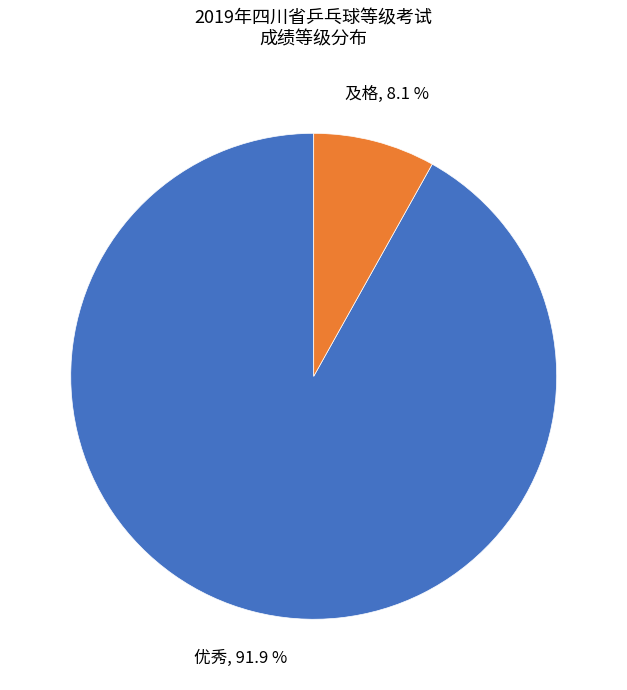

Is 及格 the majority of the pie?

No